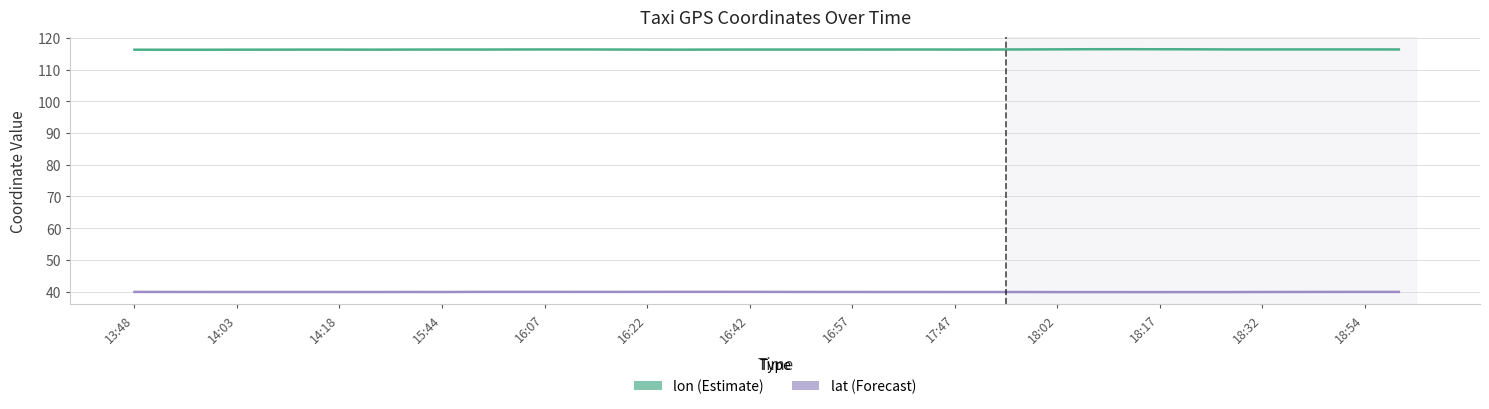

What is the value of the lon (Estimate) point at the 15th from the left?

116.3